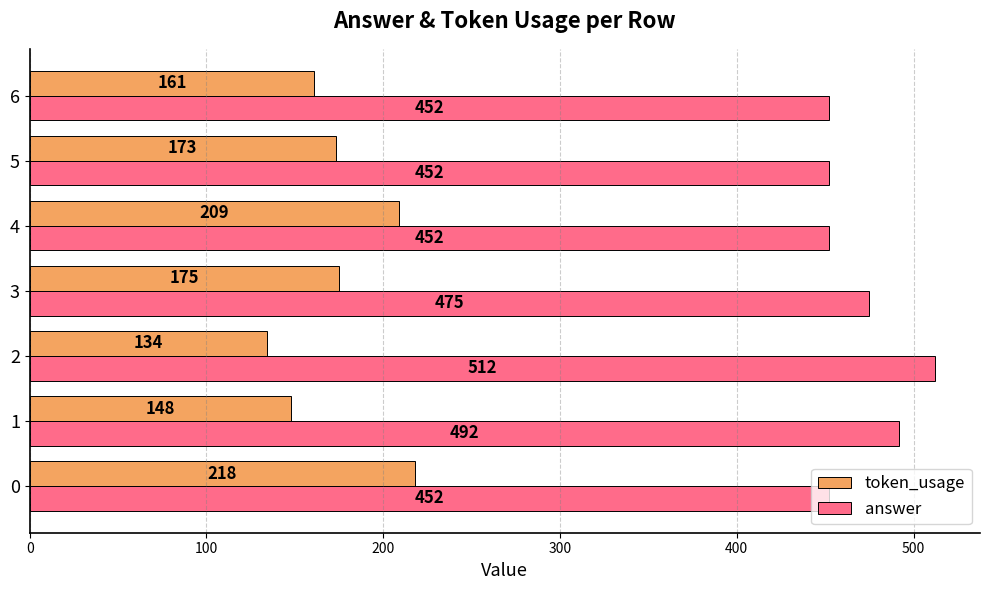

How many token_usage values are between 148 and 209?

5